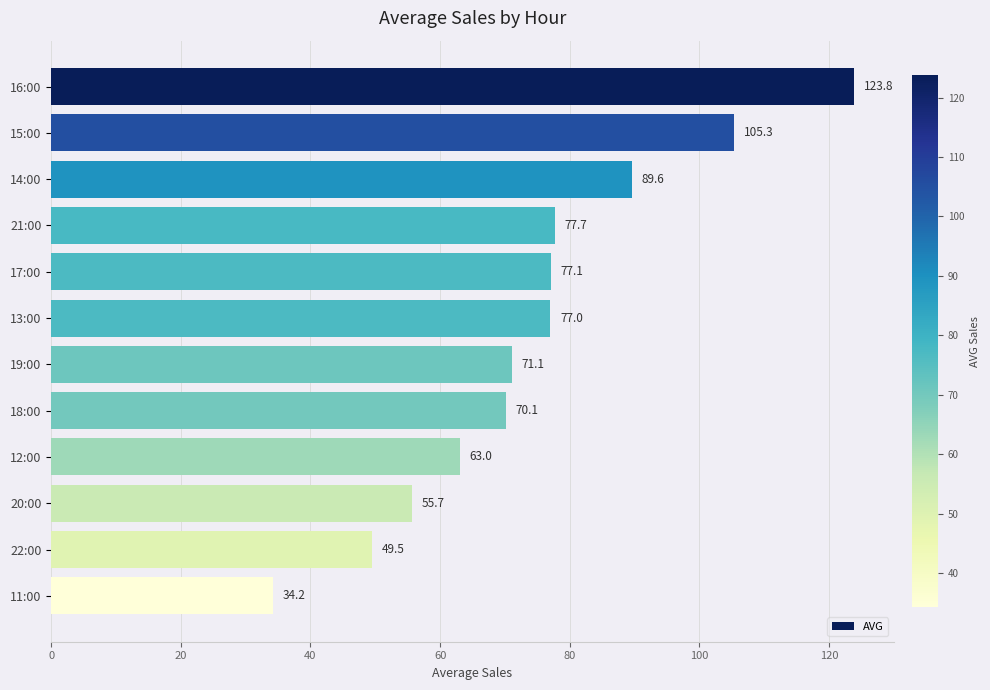

The value at 17:00 is 37.1. True or false?

False